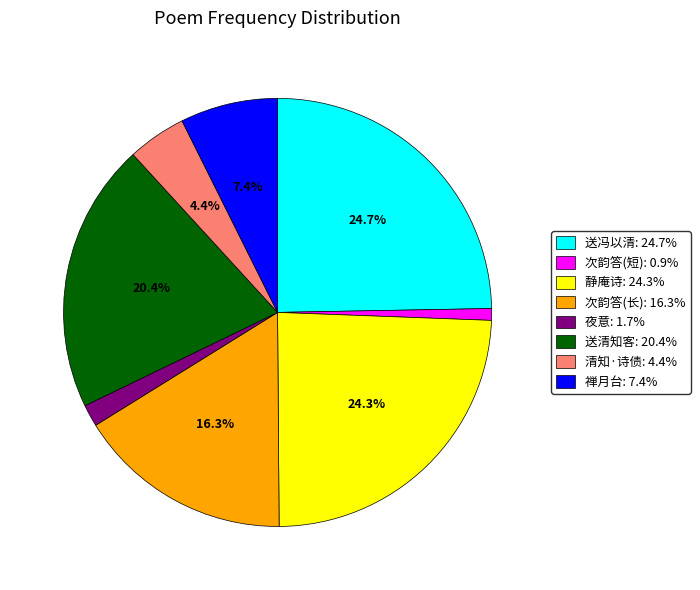

Is there any slice that represents more than half of the pie?

No